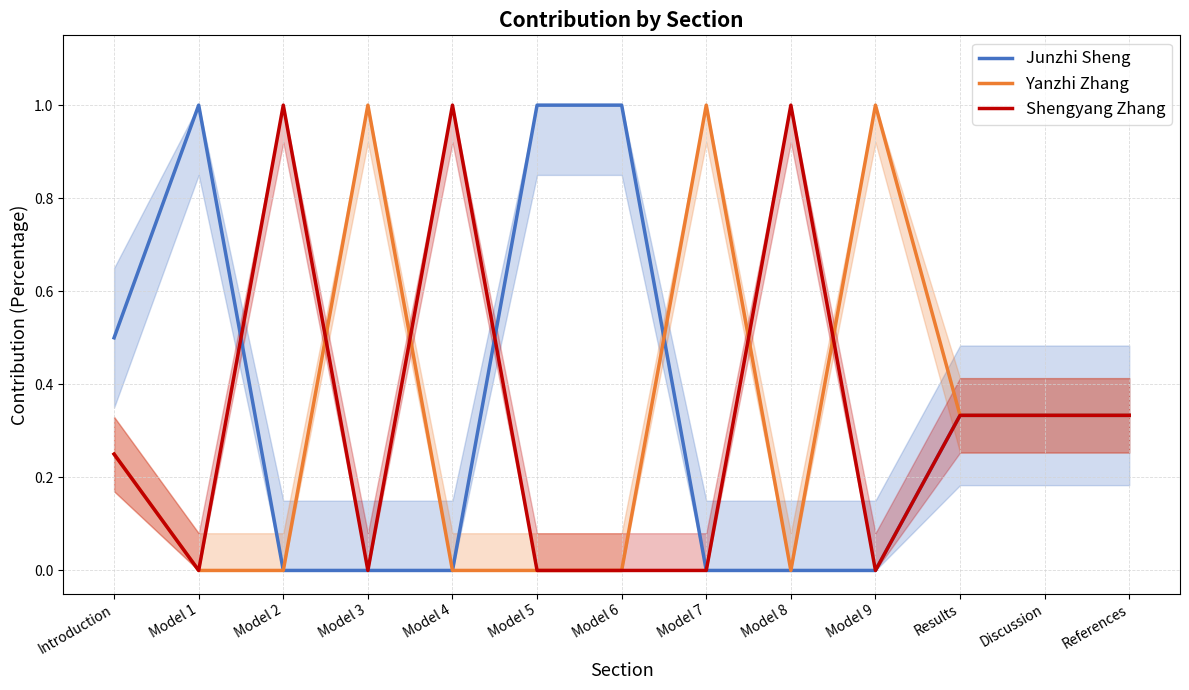

Count the number of data series in this chart.

3